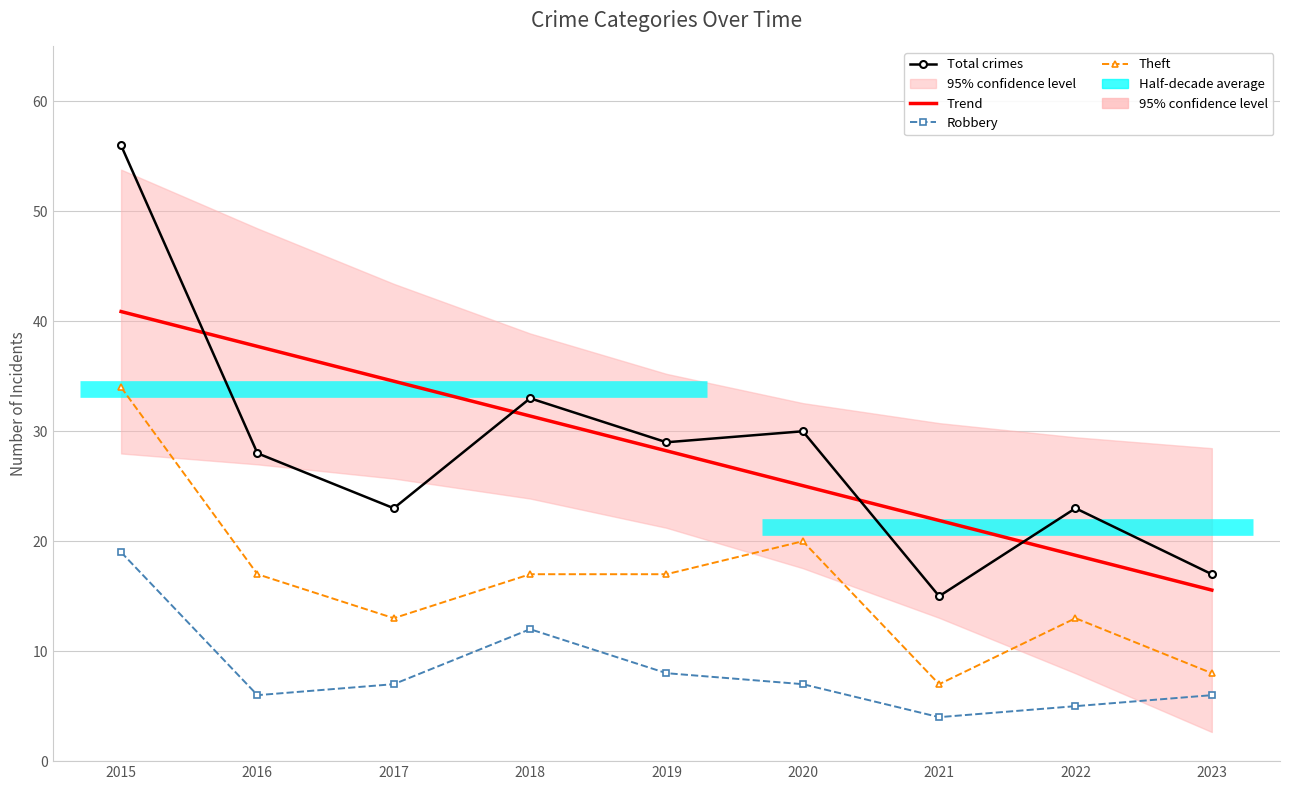

Reading left to right, what are all the values shown in this chart?

Total crimes: 2015=56.0	2016=28.0	2017=23.0	2018=33.0	2019=29.0	2020=30.0	2021=15.0	2022=23.0	2023=17.0
Trend: 2015=40.9	2016=37.7	2017=34.6	2018=31.4	2019=28.2	2020=25.1	2021=21.9	2022=18.7	2023=15.6
Robbery: 2015=19.0	2016=6.0	2017=7.0	2018=12.0	2019=8.0	2020=7.0	2021=4.0	2022=5.0	2023=6.0
Theft: 2015=34.0	2016=17.0	2017=13.0	2018=17.0	2019=17.0	2020=20.0	2021=7.0	2022=13.0	2023=8.0